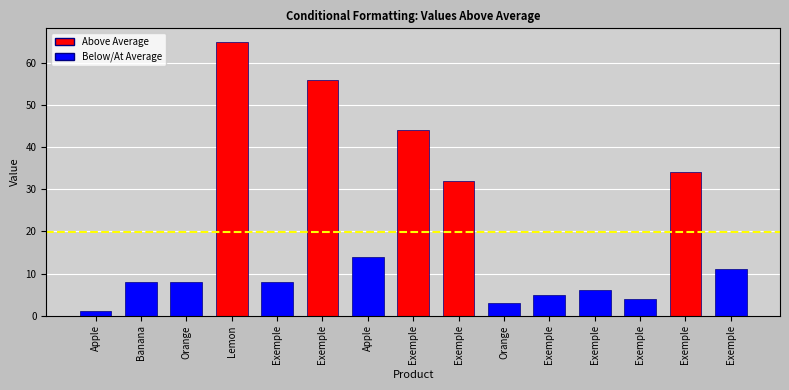

How many data points does each series have?

15